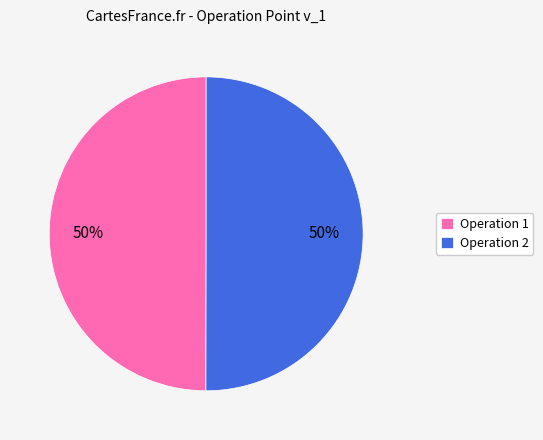

True or false: Operation 1 accounts for 50% of the total.

True